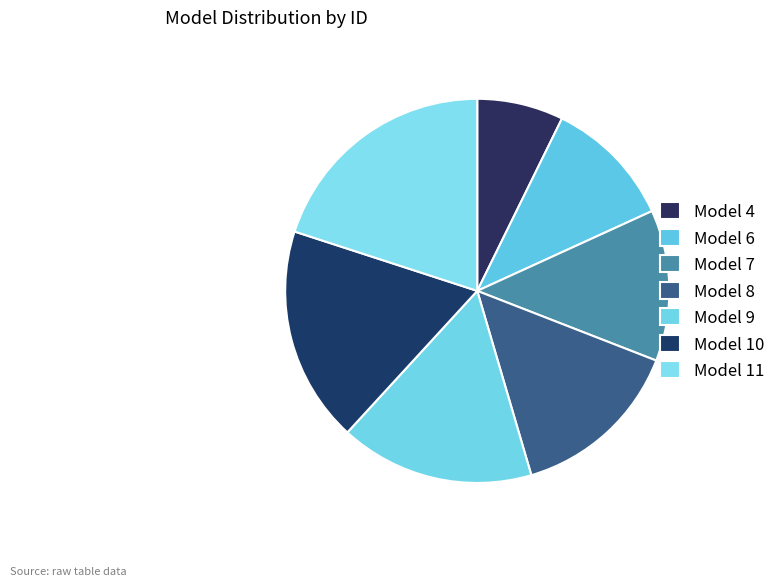

Is there a majority slice in this chart?

No